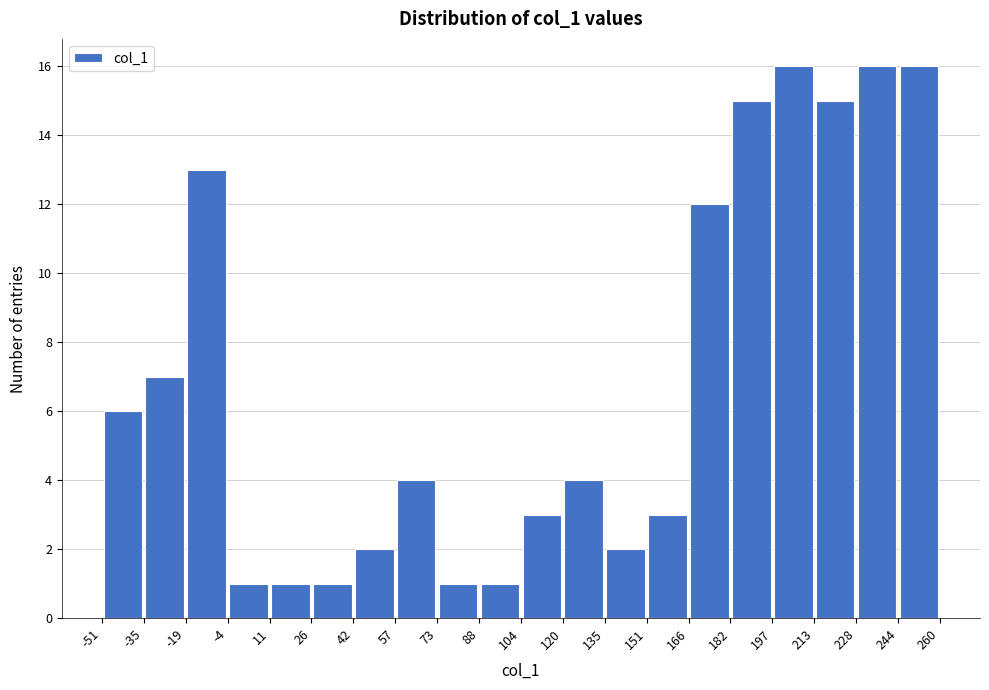

How tall is the bar that spans -51 to -35 on the x-axis? The values are not printed on the chart, so give them approximately, as read against the axis.

6